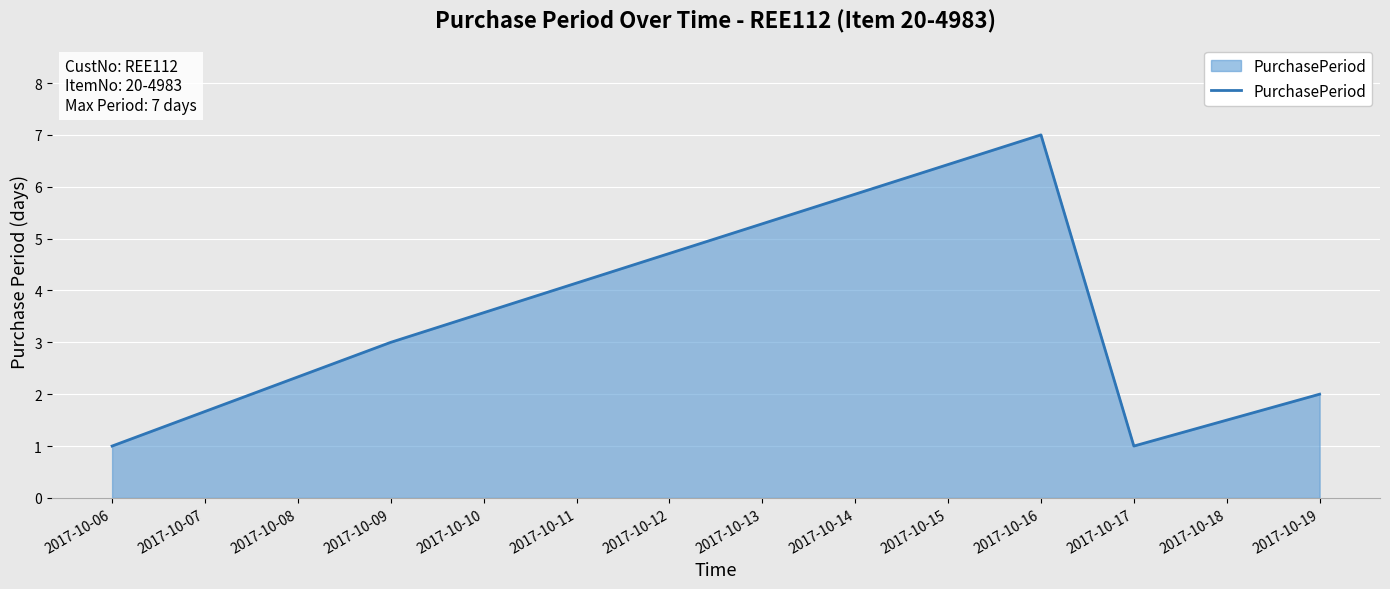

Reading left to right, extract all data points from this chart.

1	3	7	1	2